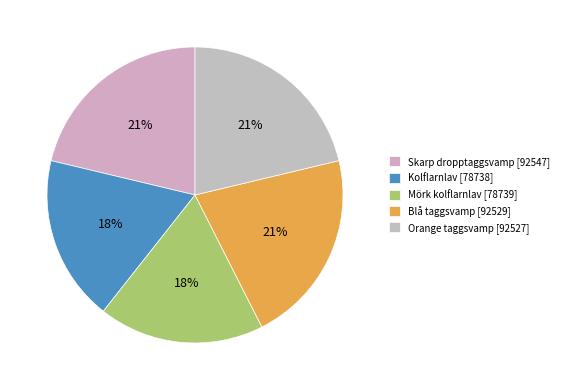

How many slices are in this pie chart?

5